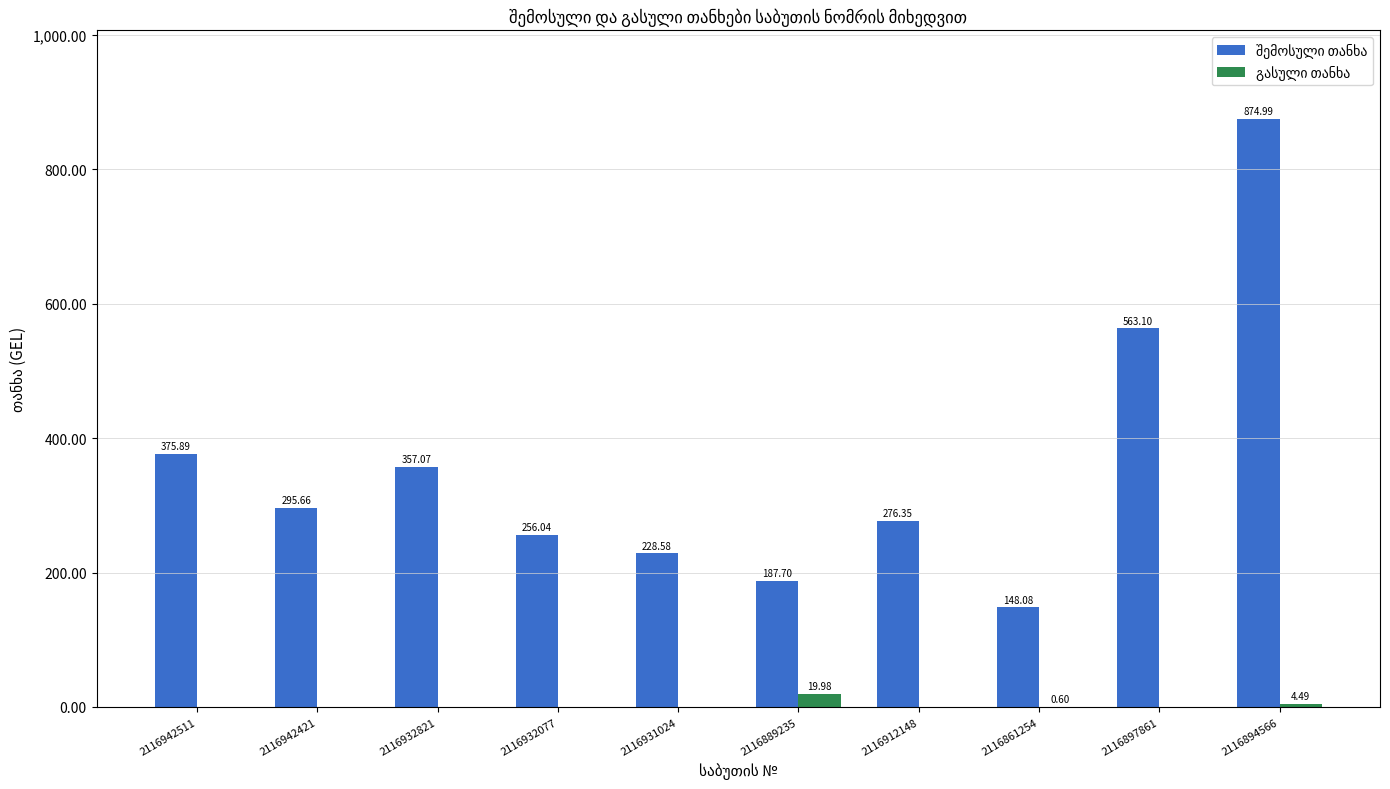

What is the total value across all series at 2116912148?

276.4